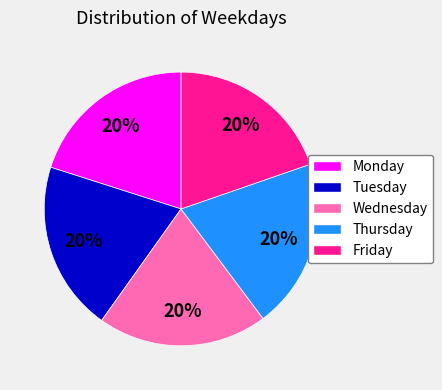

Is it true that Thursday is 6% of the pie?

False